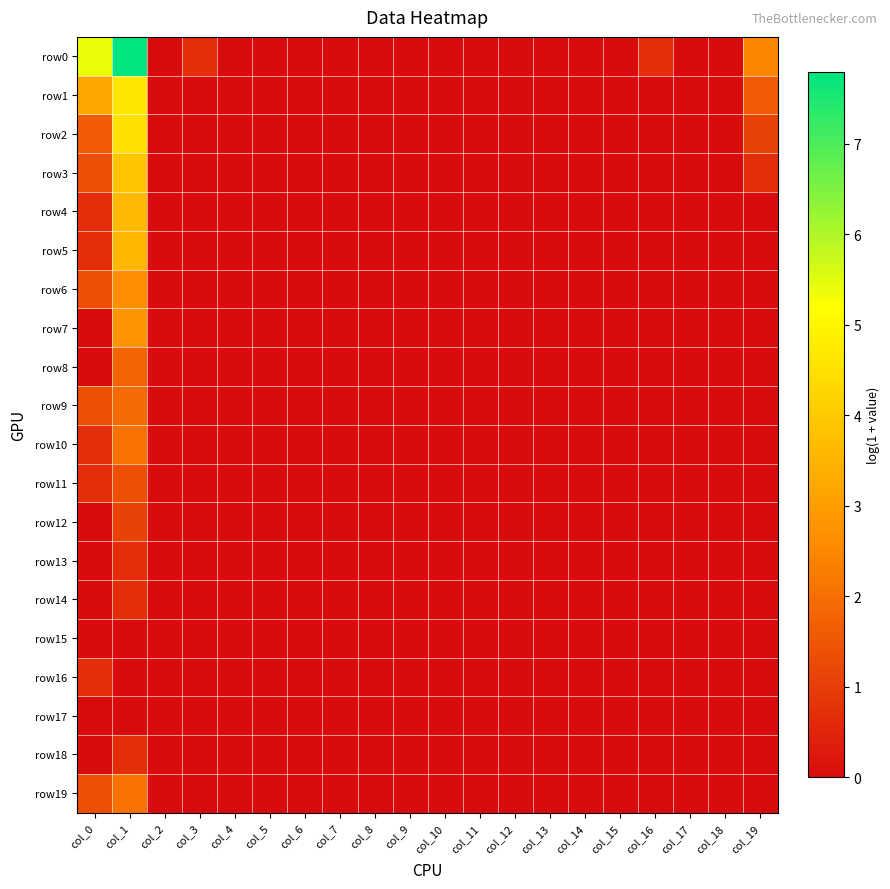

At which category does the chart reach its peak across all series?

col_1